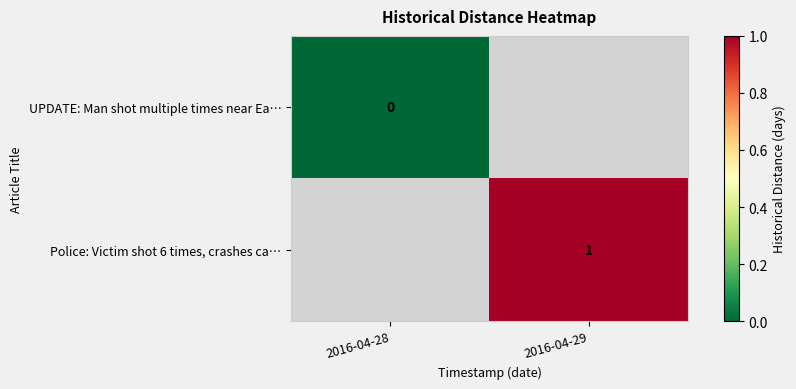

The value of Police: Victim shot 6 times, crashes ca… at 2016-04-29 is 1. True or false?

True